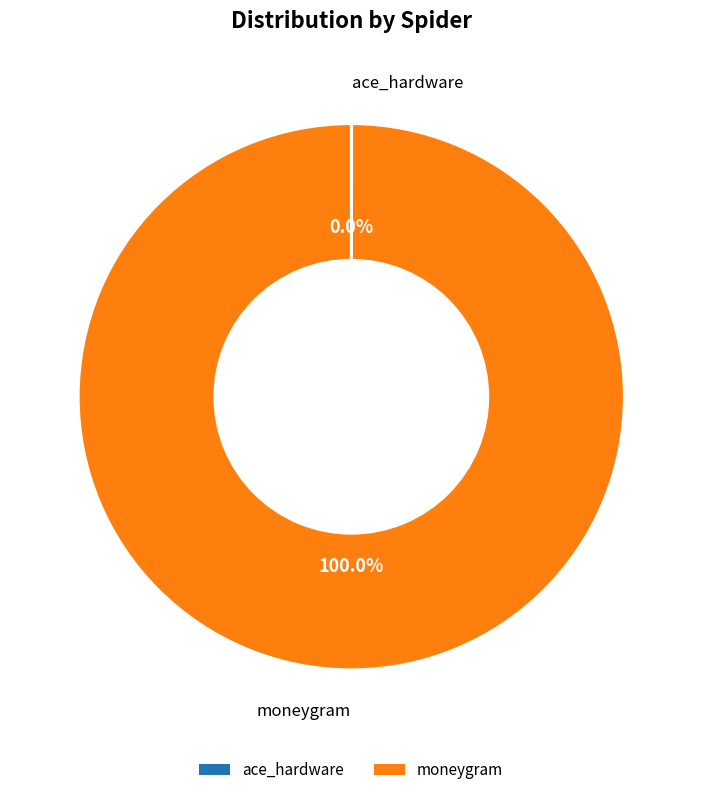

What is the largest slice in the pie chart?

moneygram